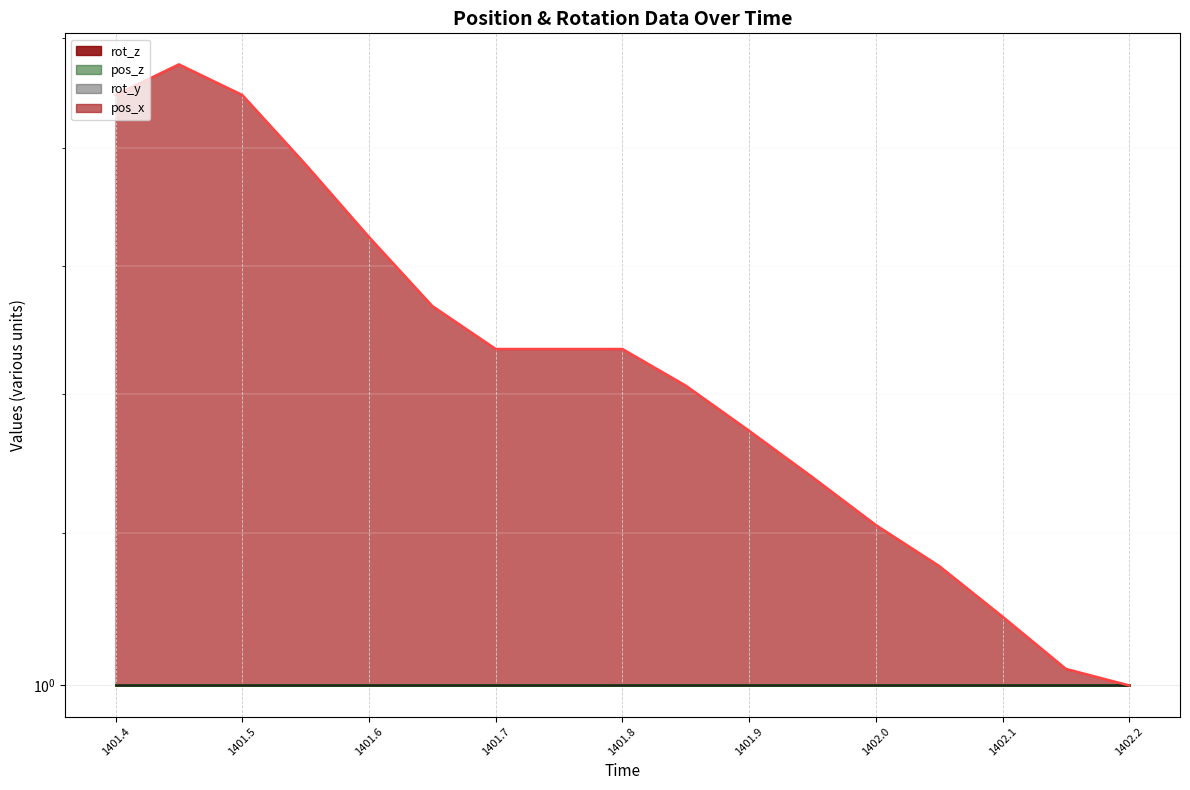

Reading left to right, transcribe all the data shown in this chart.

rot_z (line): 1.0	1.0	1.0	1.0	1.0	1.0	1.0	1.0	1.0	1.0	1.0	1.0	1.0	1.0	1.0	1.0	1.0
pos_z (line): 1.0	1.0	1.0	1.0	1.0	1.0	1.0	1.0	1.0	1.0	1.0	1.0	1.0	1.0	1.0	1.0	1.0
rot_y (line): 1.0	1.0	1.0	1.0	1.0	1.0	1.0	1.0	1.0	1.0	1.0	1.0	1.0	1.0	1.0	1.0	1.0
pos_x (line): 1.4	1.5	1.4	1.4	1.3	1.3	1.2	1.2	1.2	1.2	1.2	1.1	1.1	1.1	1.0	1.0	1.0